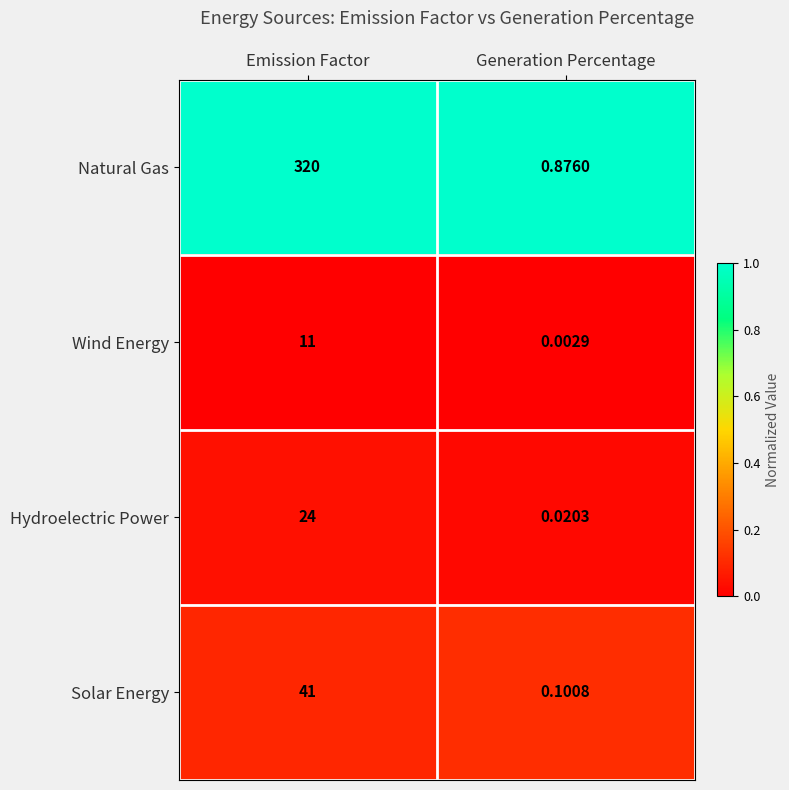

Is the value of Wind Energy at Emission Factor greater than the value of Hydroelectric Power at Generation Percentage?

Yes